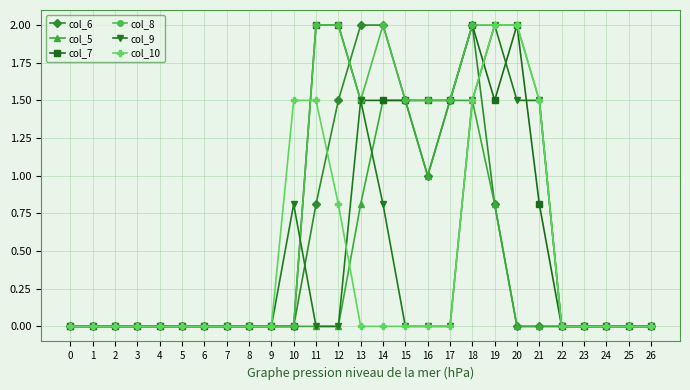

What is the value of the col_9 point at the 22nd from the left?

1.5